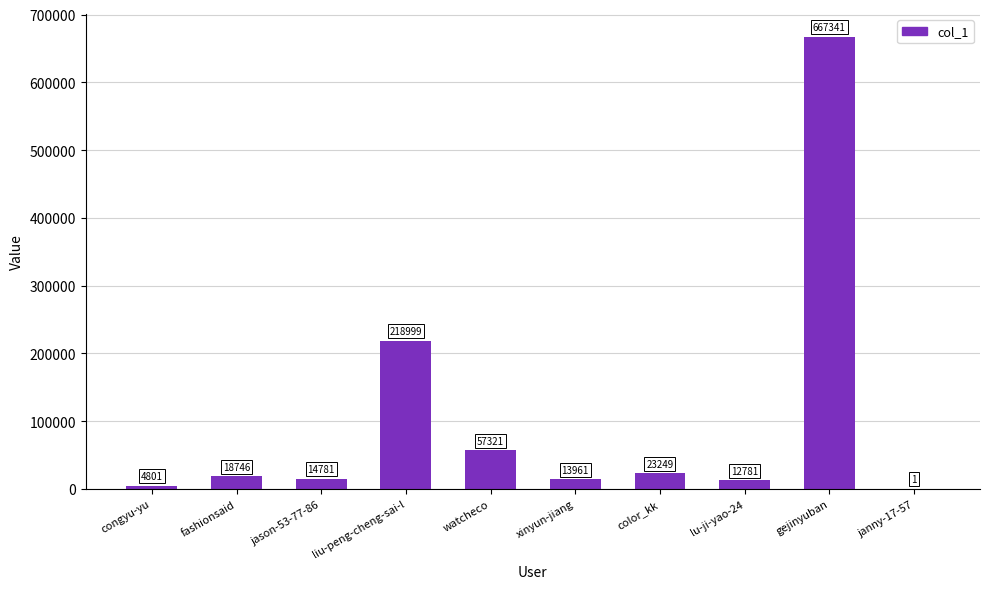

Read the value at fashionsaid, to the nearest 100.

18700